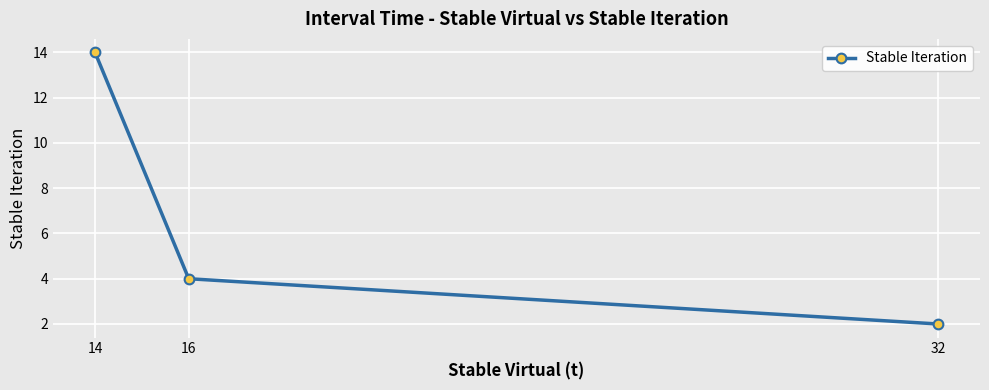

Reading left to right, transcribe all the data shown in this chart.

14=14	16=4	32=2